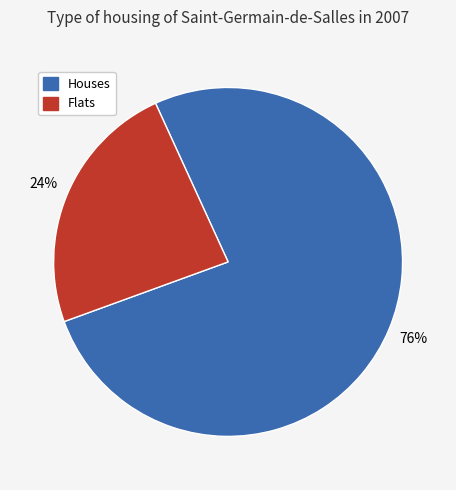

Does any single category account for the majority?

Yes